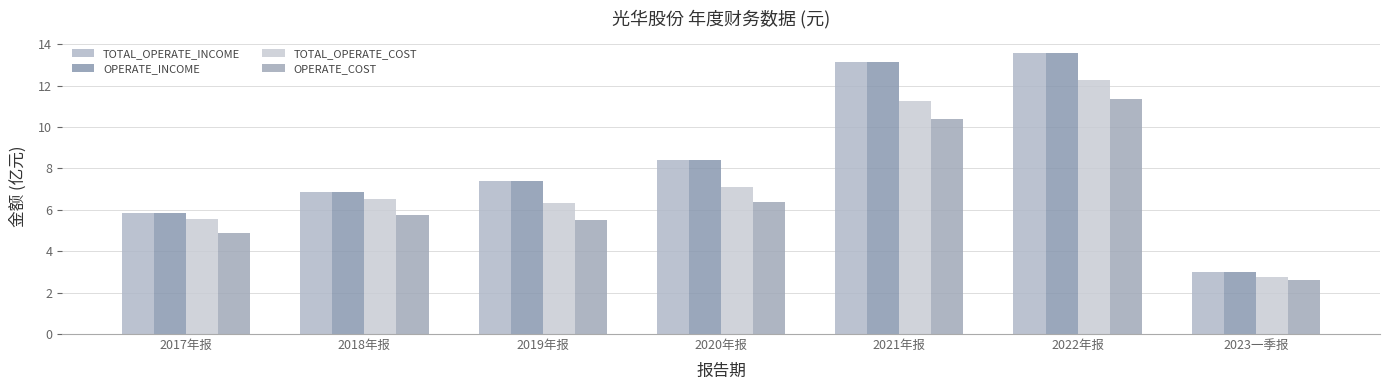

Is it true that TOTAL_OPERATE_COST equals 3.8 at 2023一季报?

False